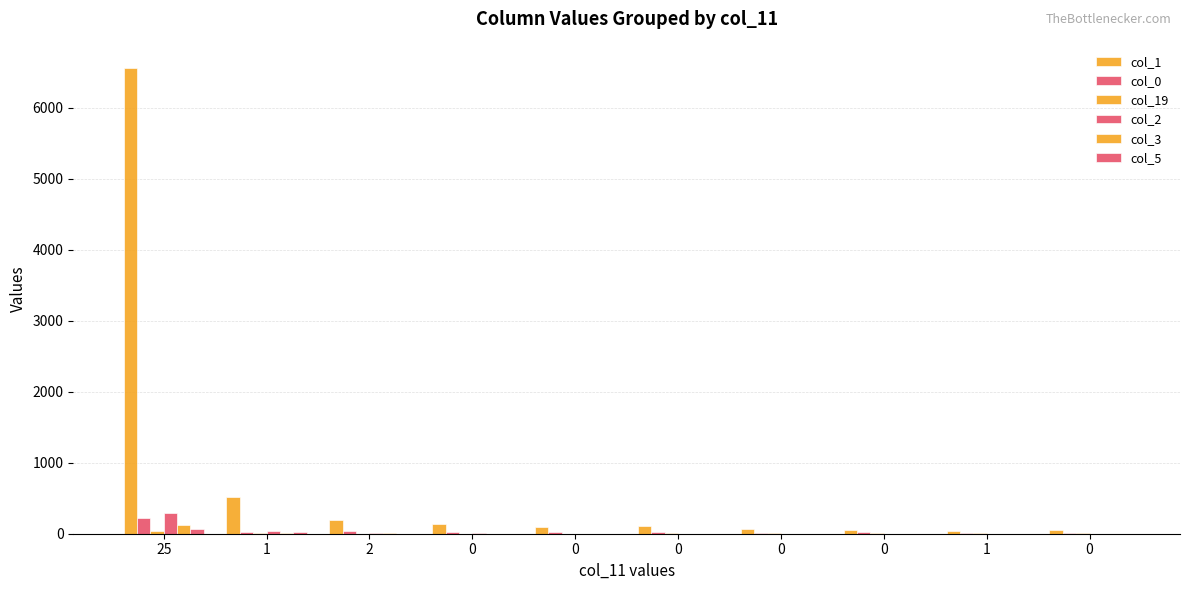

What is the sum of all col_1 values?

7807